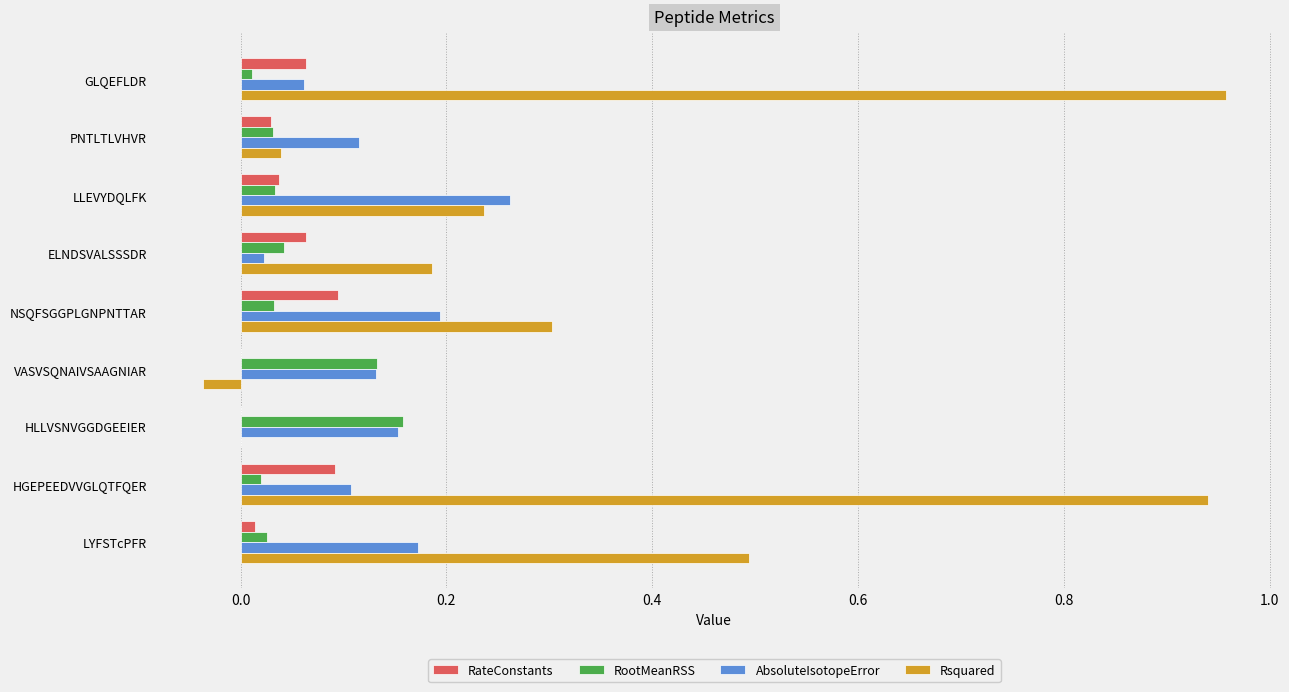

Which series has the largest total across all categories?

Rsquared